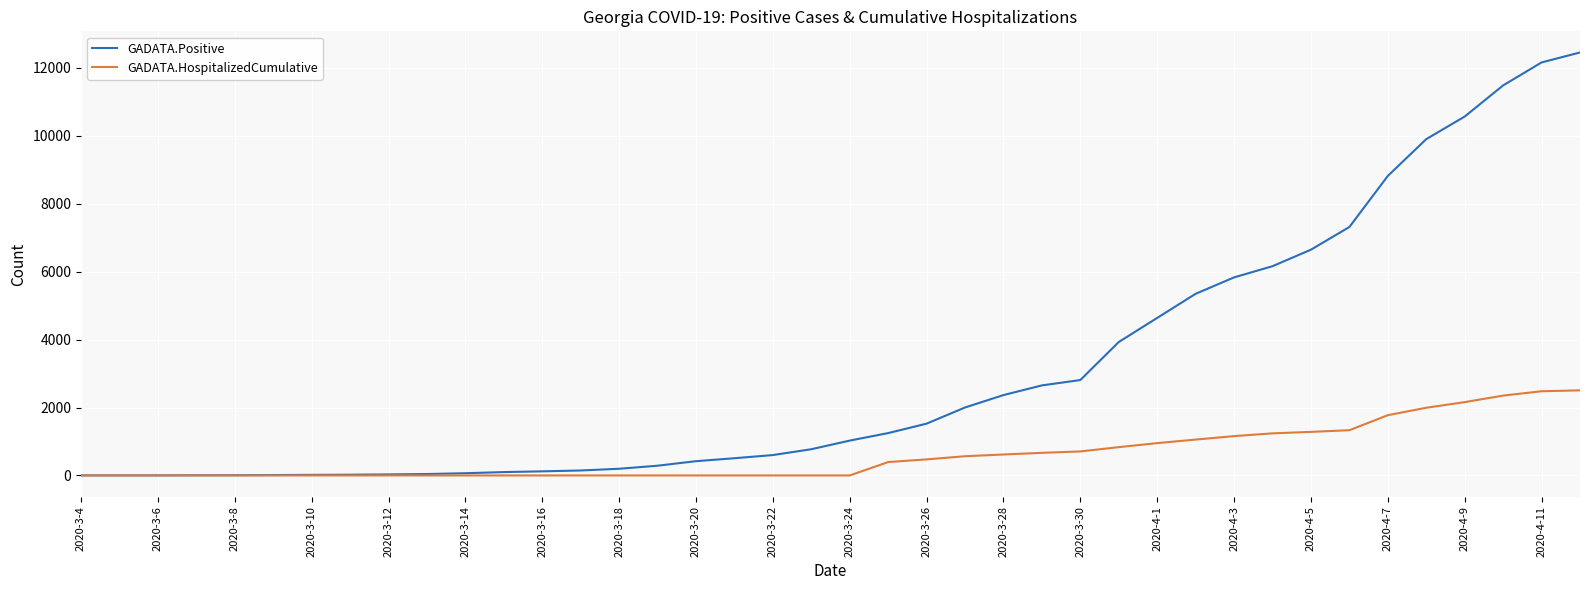

What is the maximum value shown in the chart?

12452